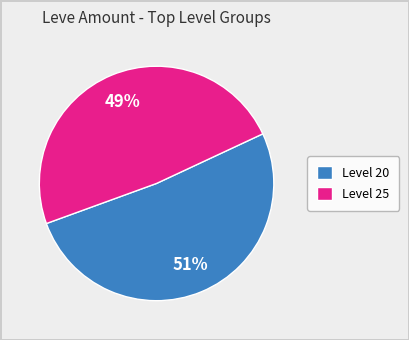

Rank the categories by value from highest to lowest.

Level 20, Level 25